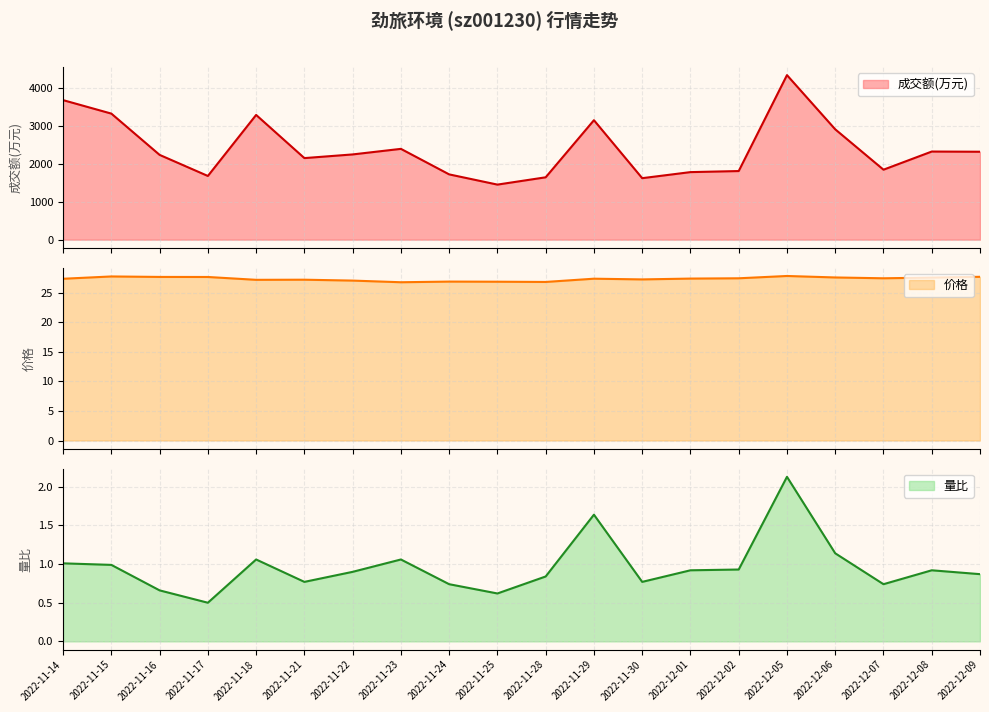

At which category does 价格 reach its first local peak?

2022-11-15